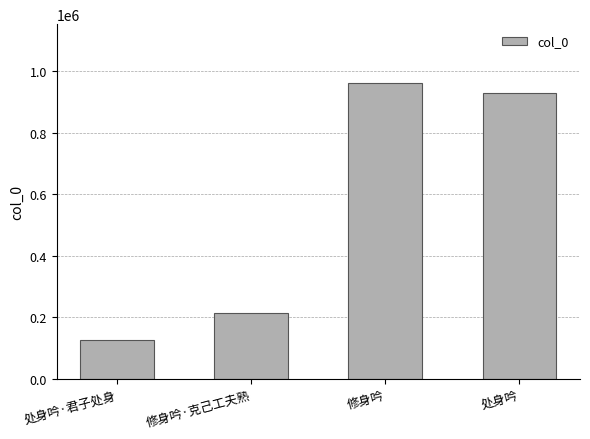

How many data points are less than 927944?

2